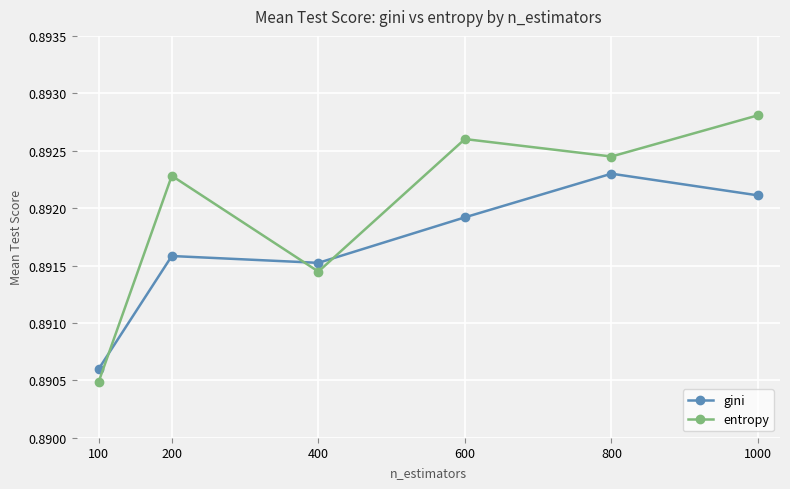

How many intersections are there between gini and entropy?

3